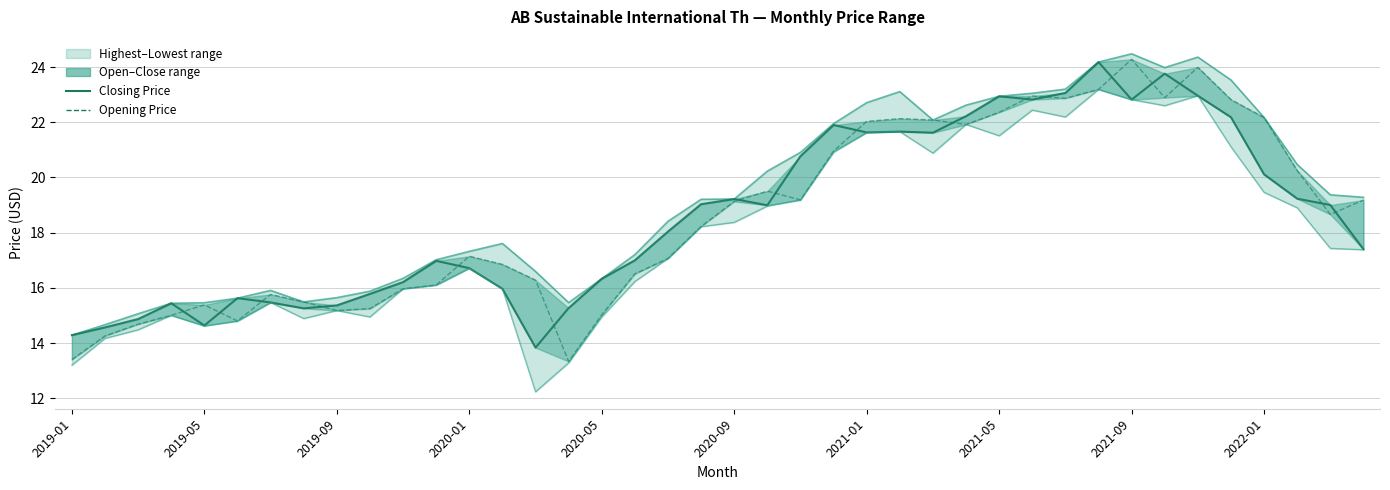

How many data points in Lowest Price are less than 17?

18